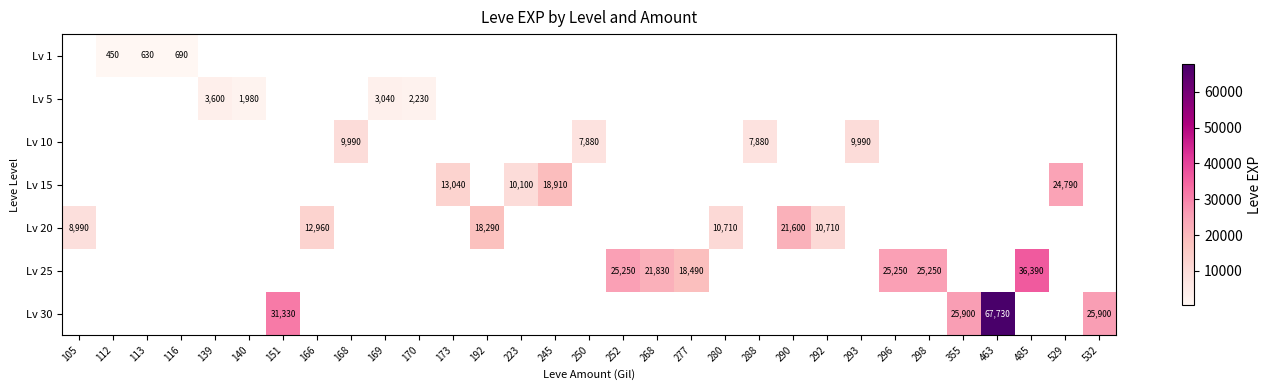

The Lv 15 series shows 21279 at 173. True or false?

False